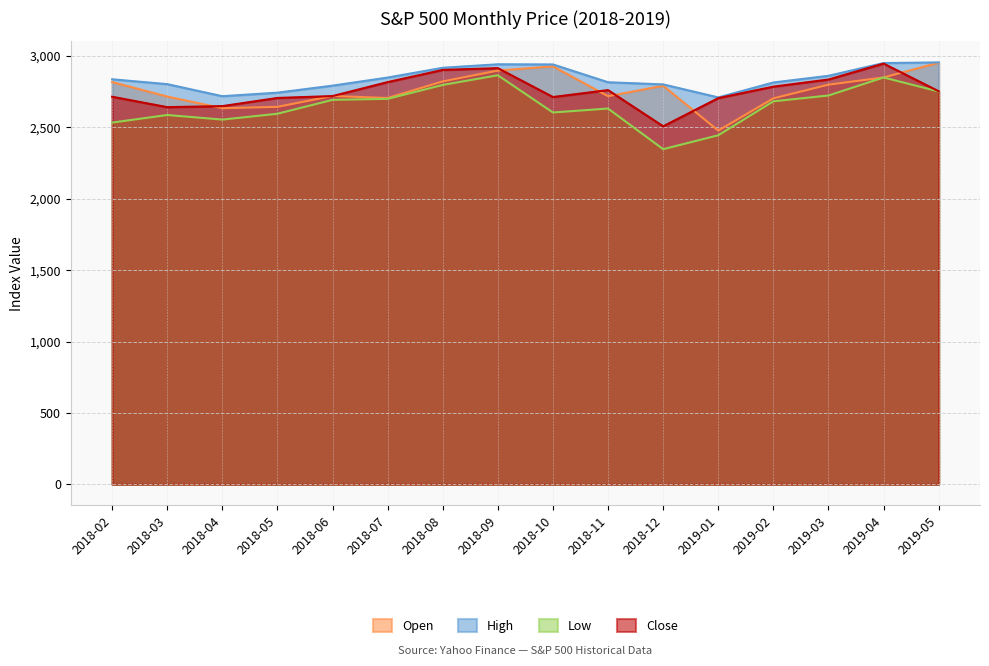

Which has a higher value, 2019-02 or 2019-03?

2019-03